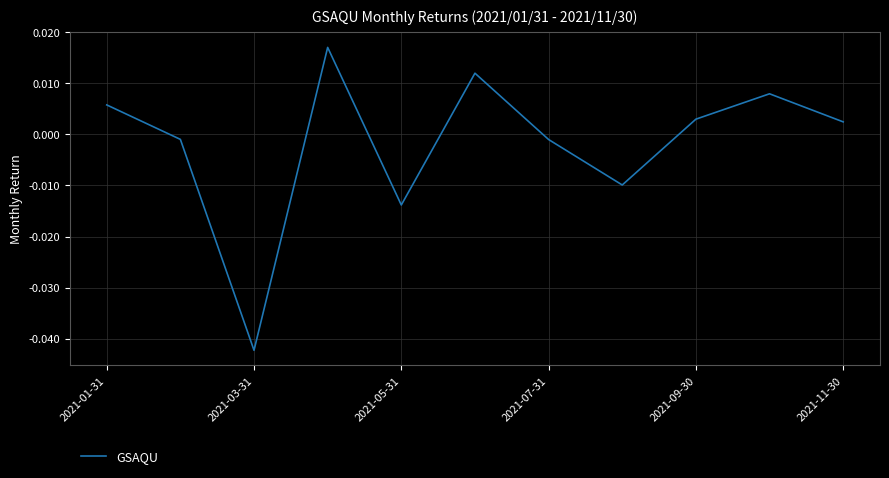

Where does the data first go above 0?

2021-01-31